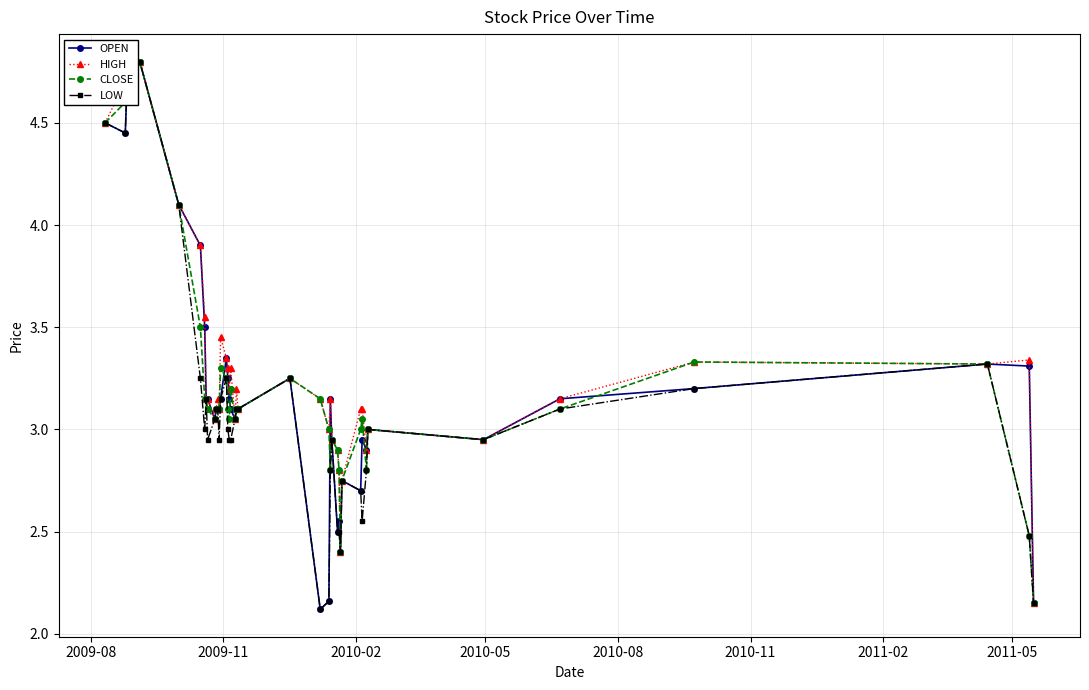

True or false: LOW has more than 1 interior local peaks.

True